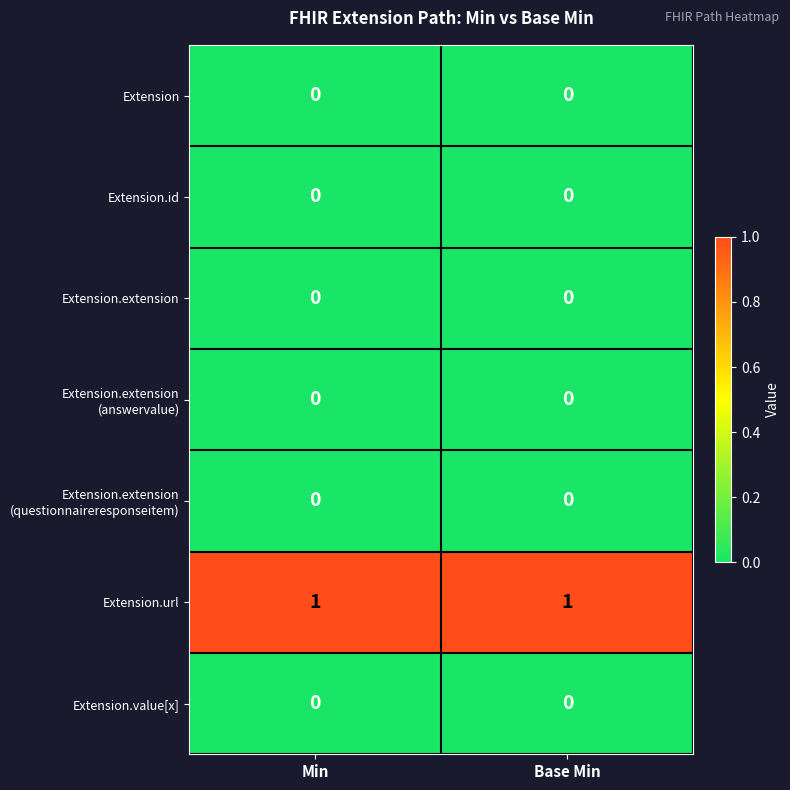

True or false: Extension.url has a value of 2 at Base Min.

False